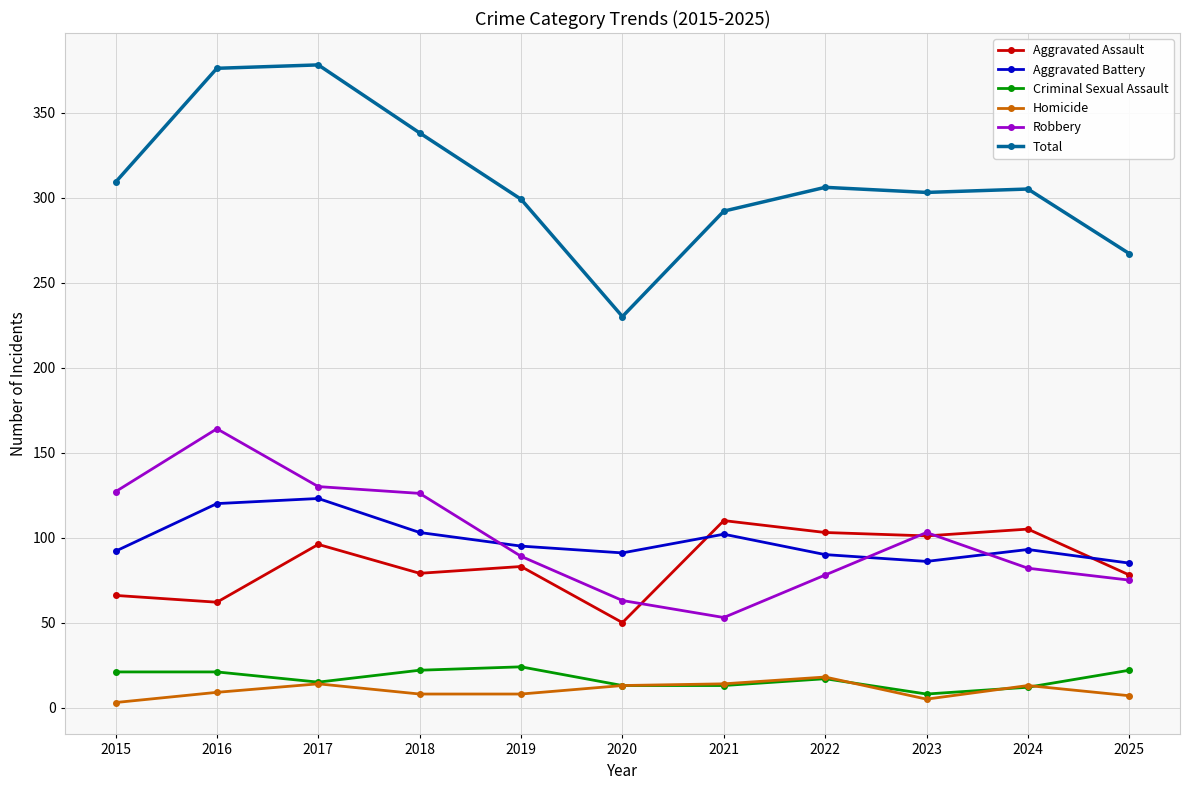

What is the approximate value of Aggravated Battery at 2022?

90